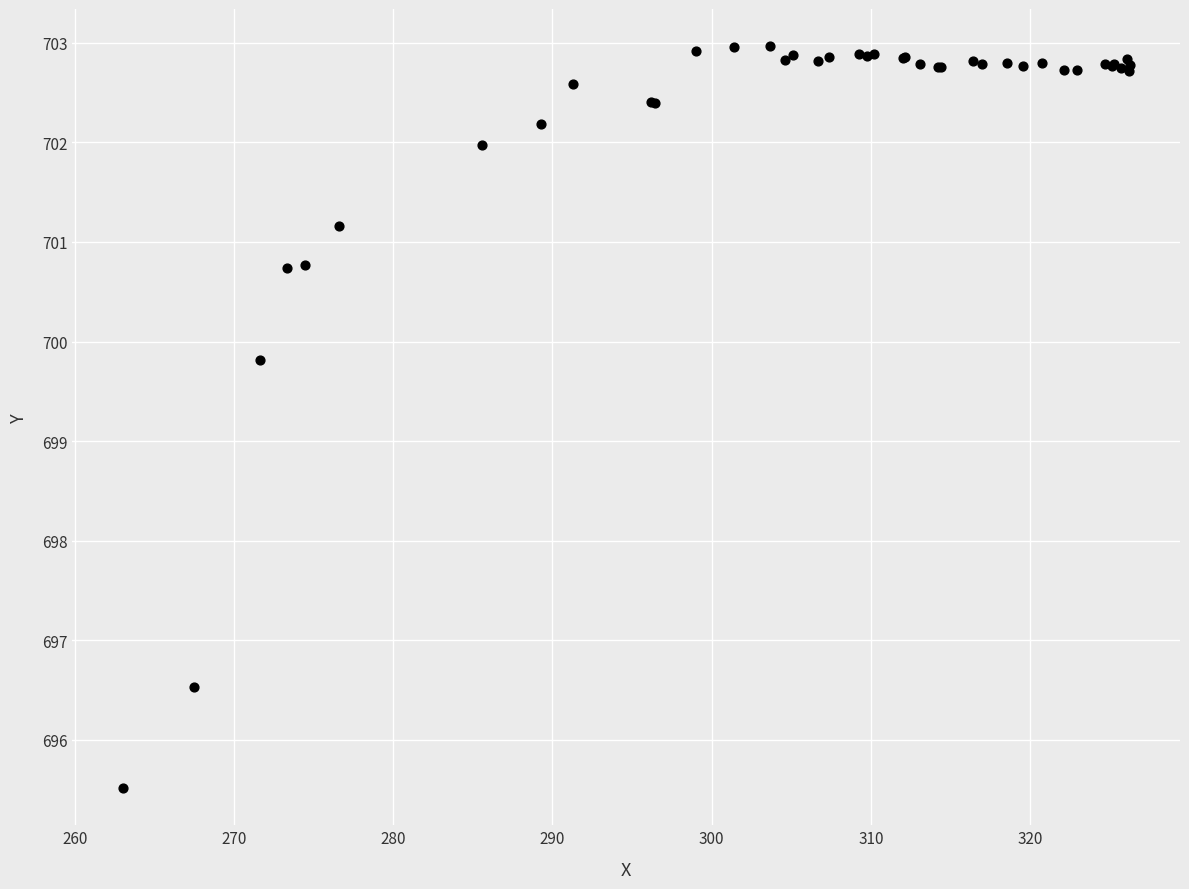

What Y value in the scatter plot is closest to 699?

699.8